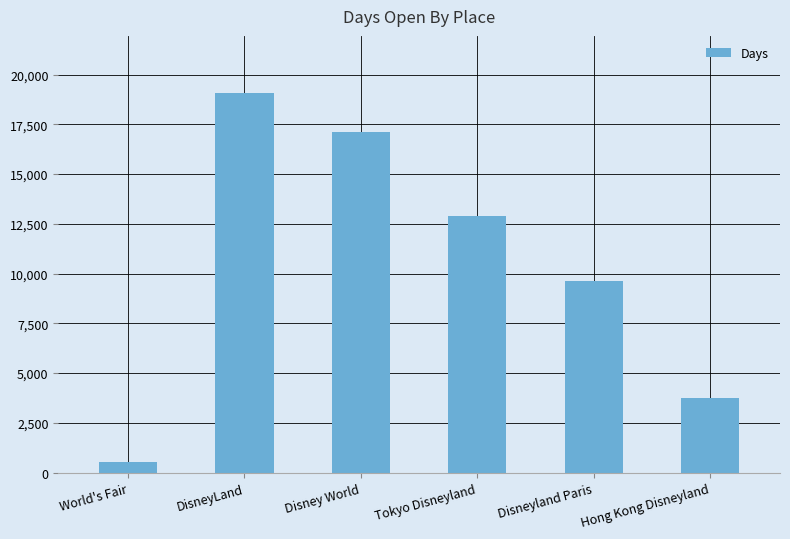

Where is the data nearest to the value 9813?

Disneyland Paris